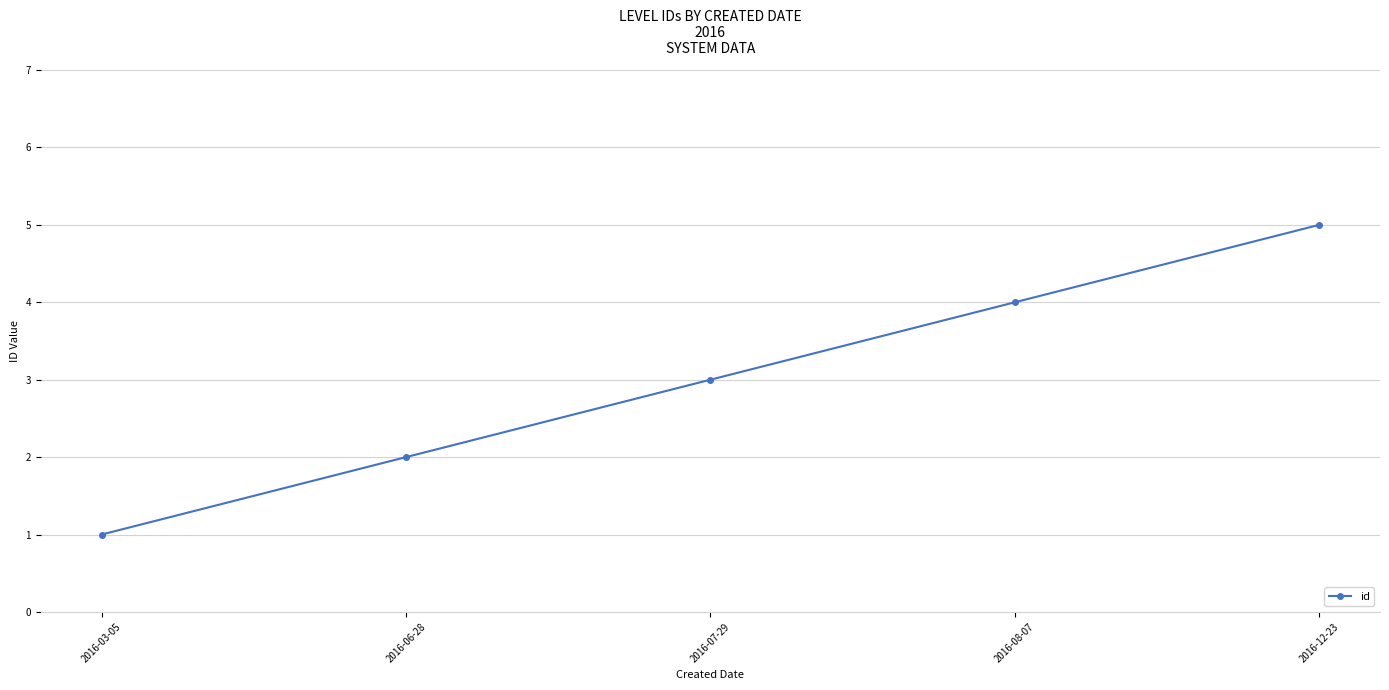

What is the average value?

3